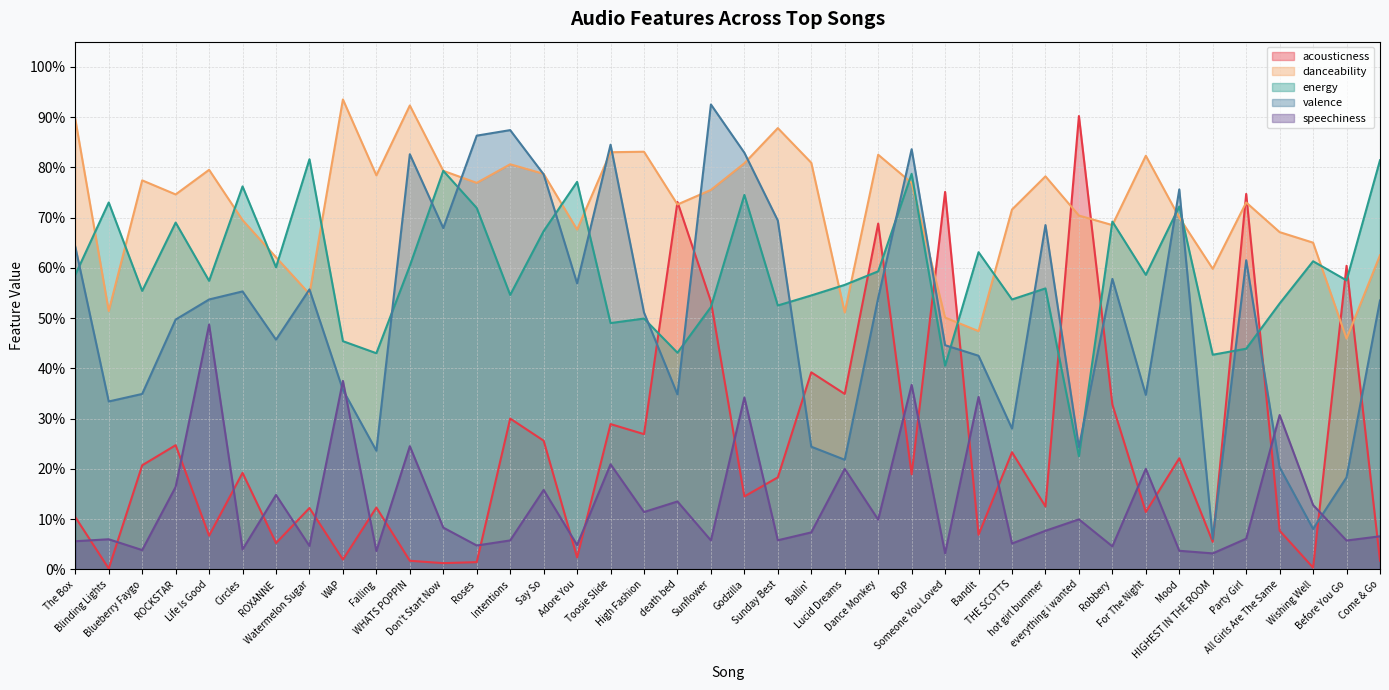

The value of speechiness at ROCKSTAR is 0.2. True or false?

False